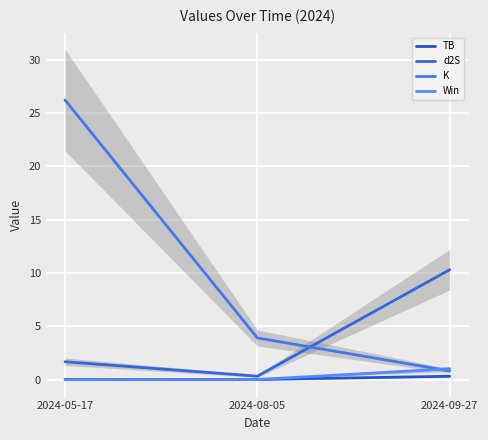

How many lines are shown in the chart?

4